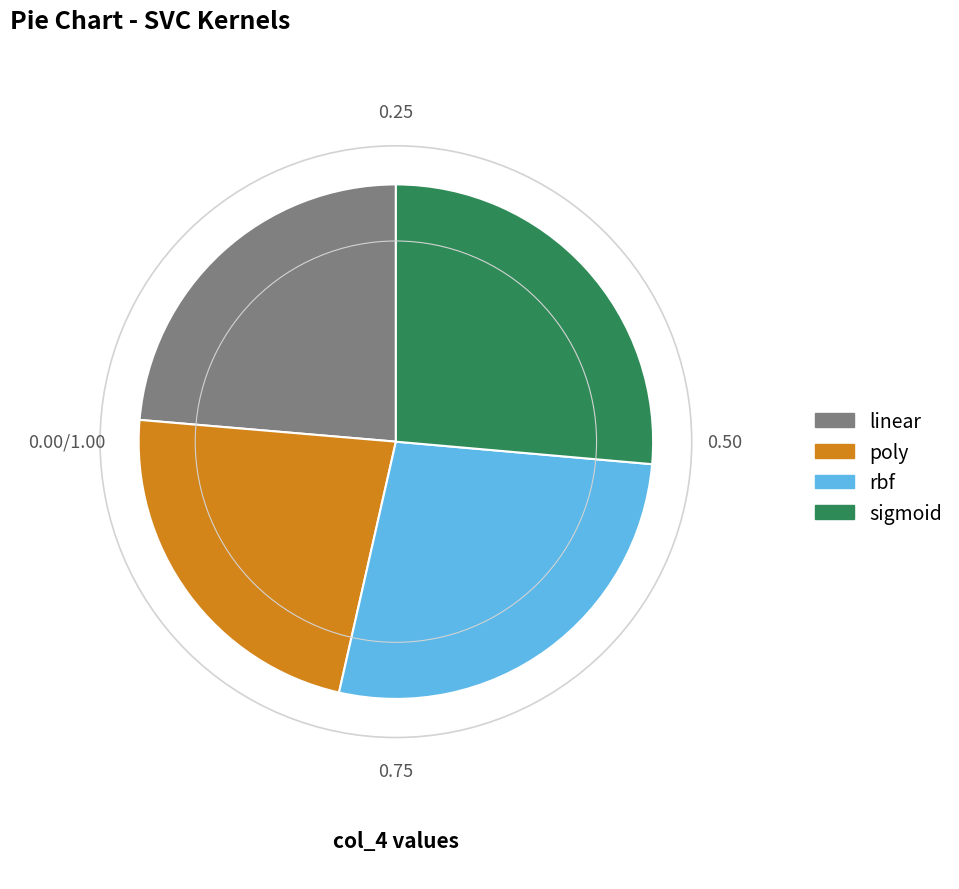

Count the number of slices in the pie.

4